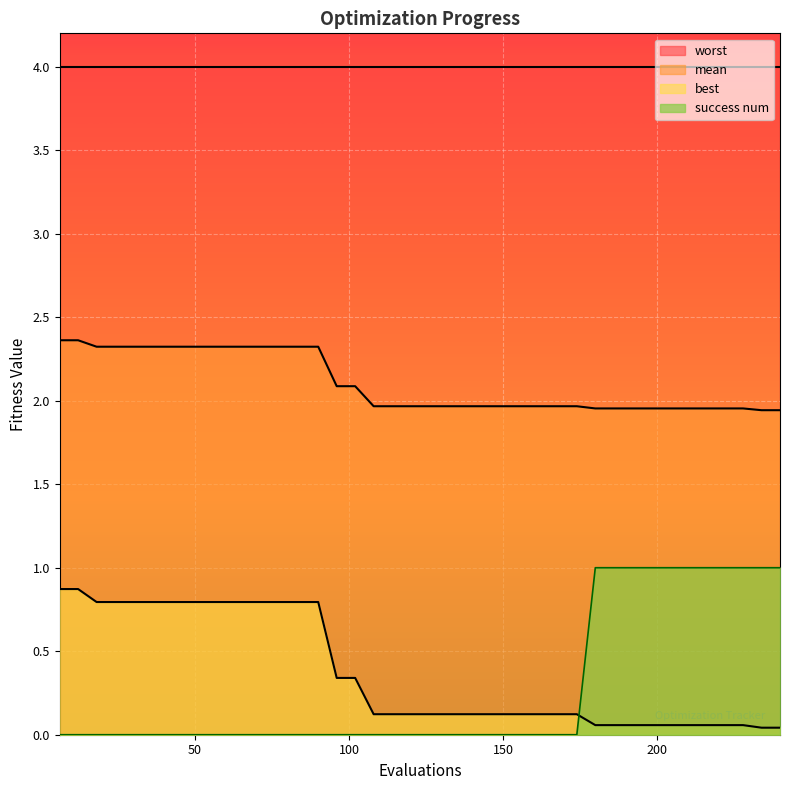

Is it true that success num equals 1.5 at 234?

False